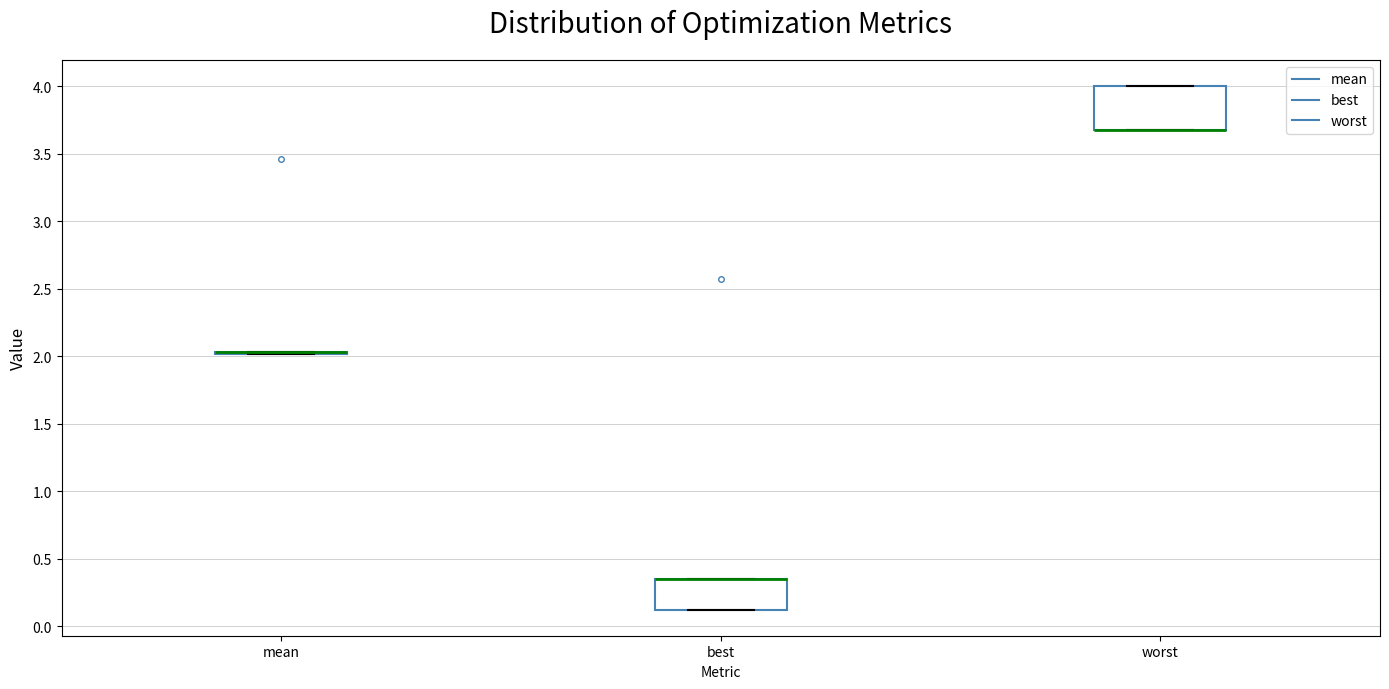

Reading left to right, transcribe this box plot: for each box, give where its median line is, the range the box spans, and where its two whiskers end, as read against the y-axis. The values are not printed on the chart, so give them approximately, as read against the axis.

mean: box collapsed to a line at 2.05, whiskers 2.00 to 2.05
best: median 0.35 (drawn on the box's upper edge), box 0.15 to 0.35, whiskers 0.15 to 0.35
worst: median 3.70 (drawn on the box's lower edge), box 3.70 to 4.00, whiskers 3.70 to 4.00